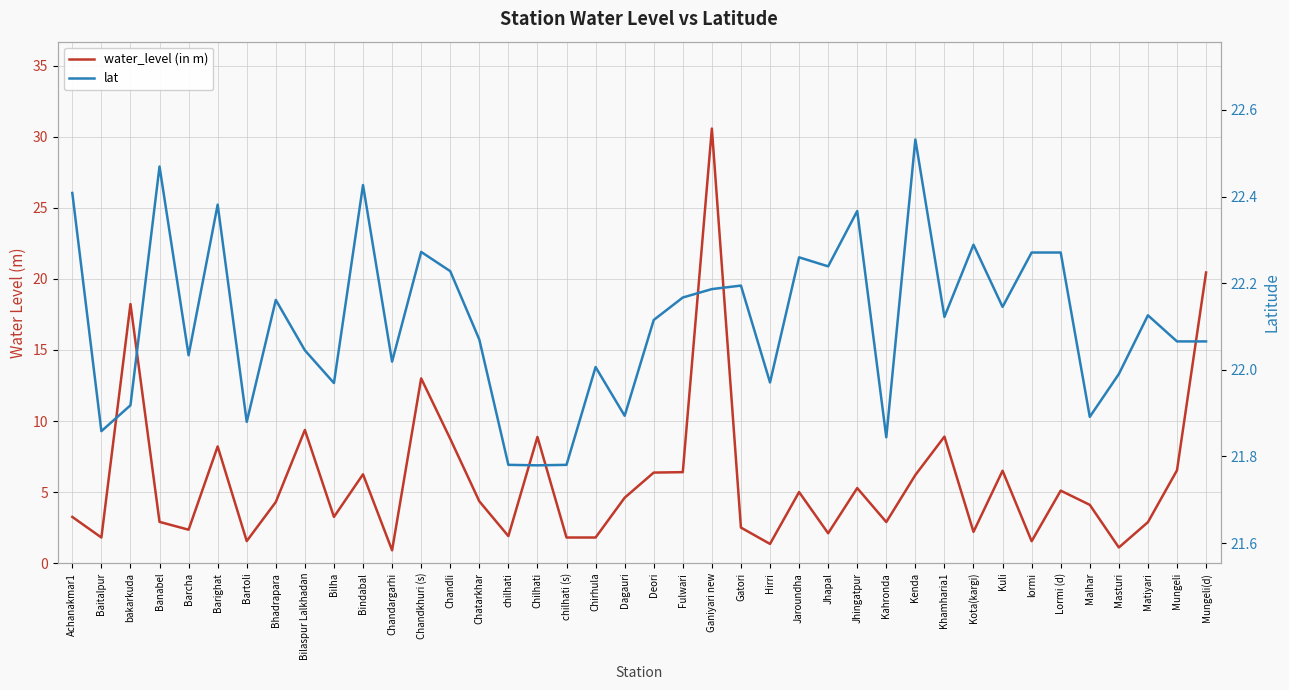

What is the value of the water_level (in m) point at the 11th from the left?

6.2